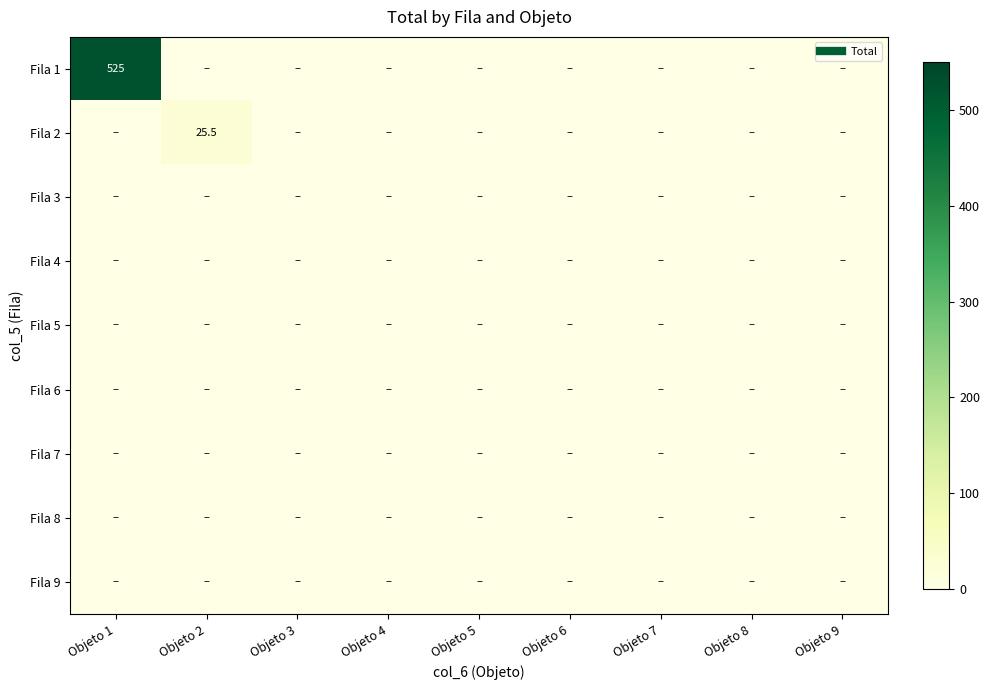

Which series has the widest spread of values?

Fila 1